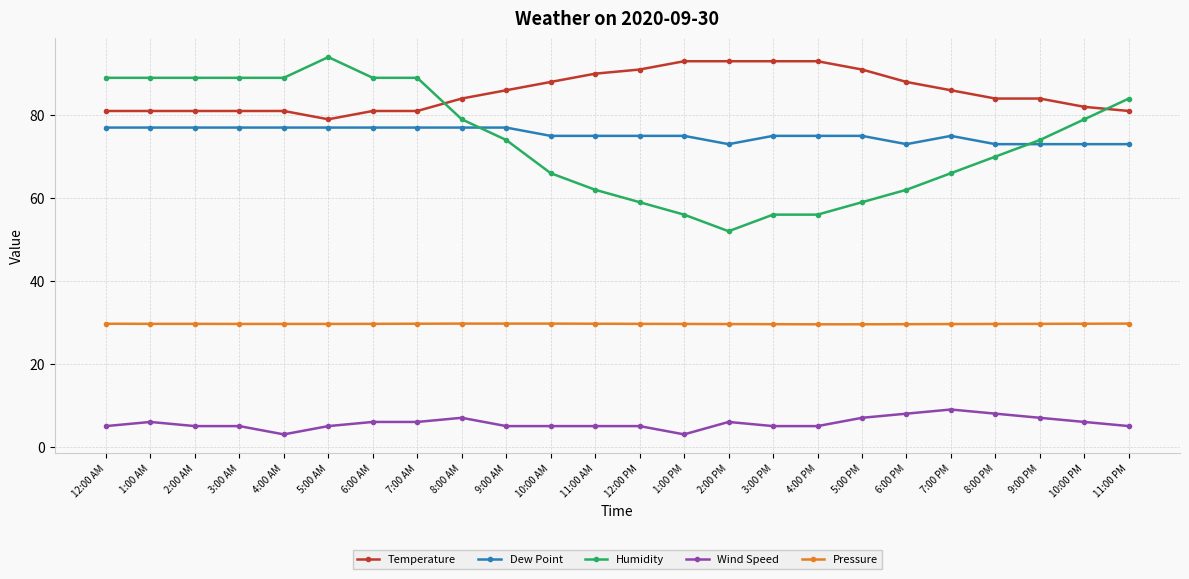

What is the difference between the maximum and minimum values in the Pressure series?

0.2